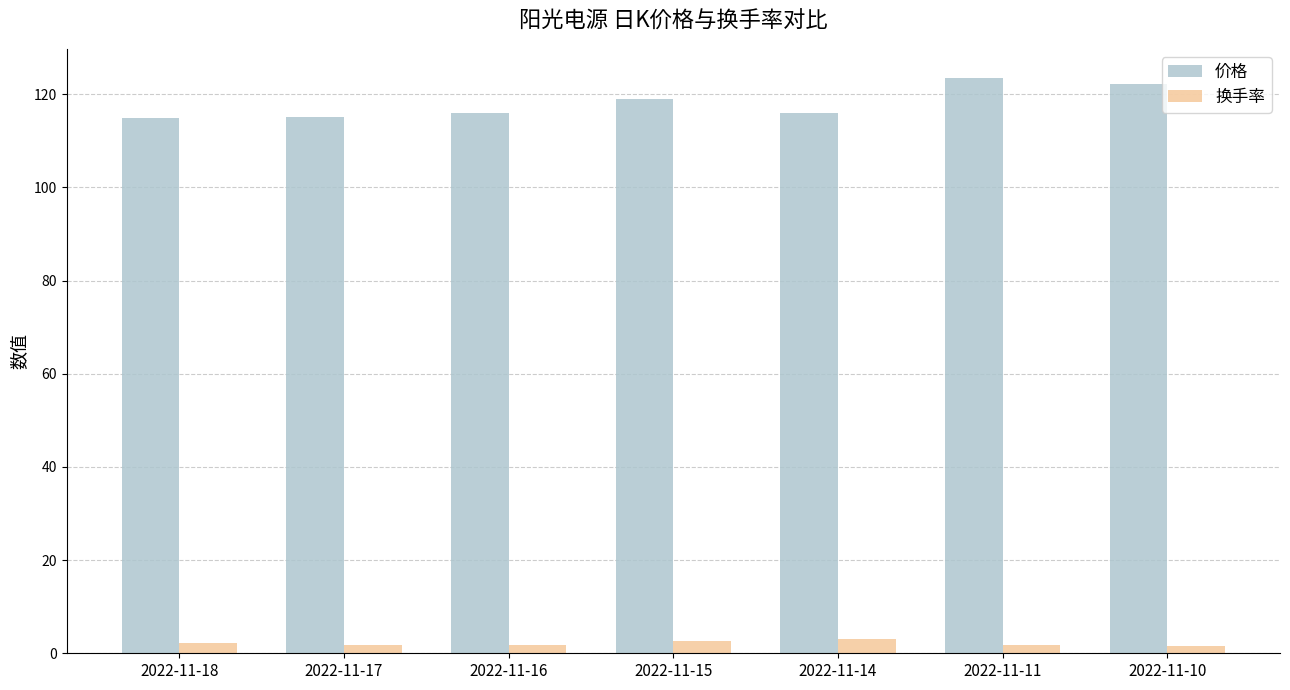

List the series in order of their overall mean, highest first.

价格, 换手率